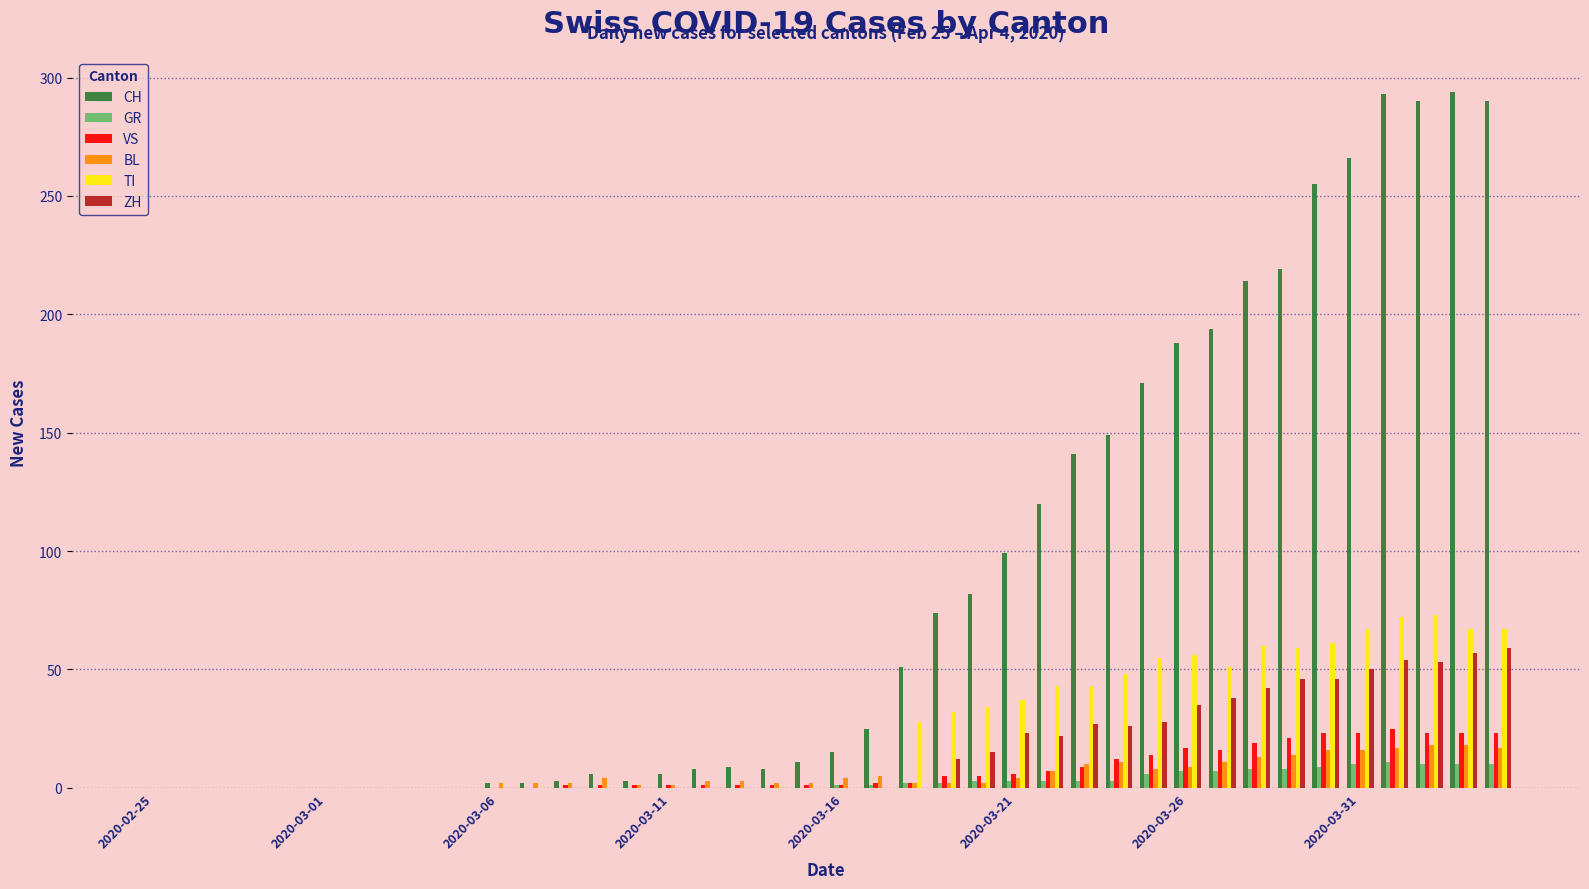

Which series has the largest total across all categories?

CH